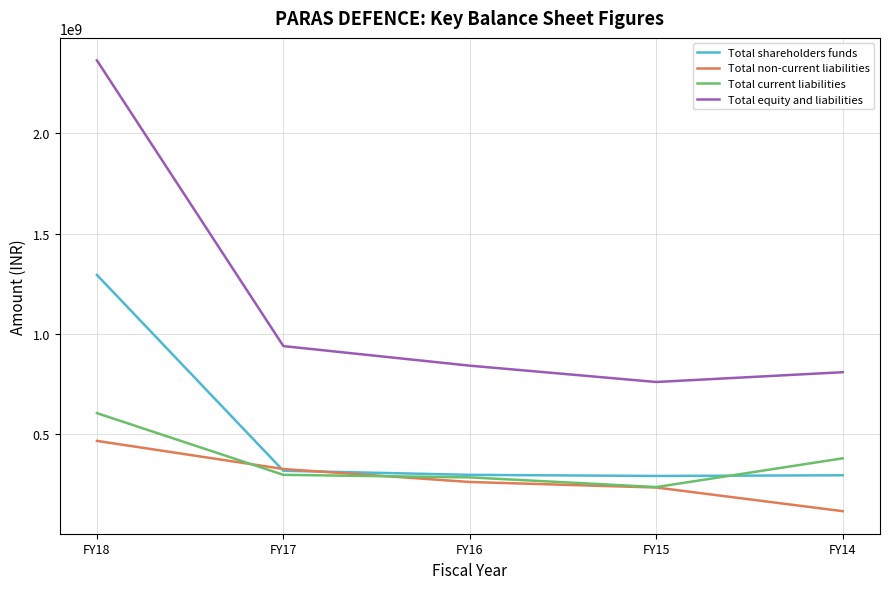

True or false: Total equity and liabilities has a value of 518036581 at FY16.

False